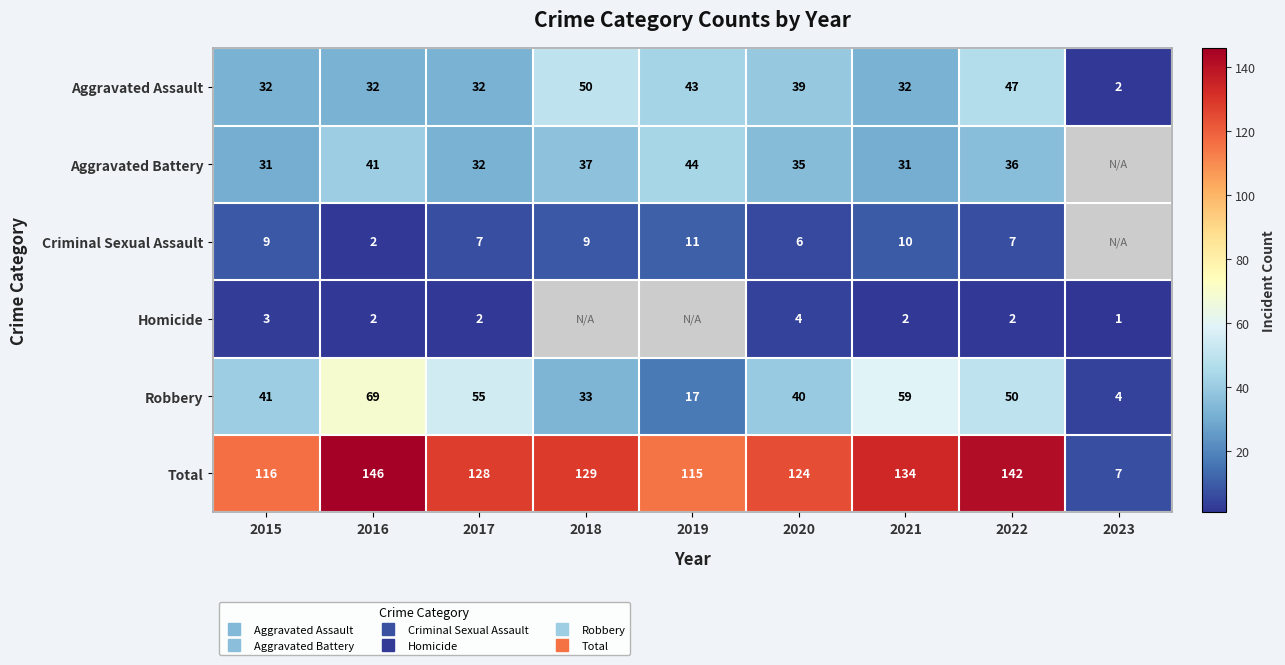

Is it true that Criminal Sexual Assault equals 1.0 at 2016?

False